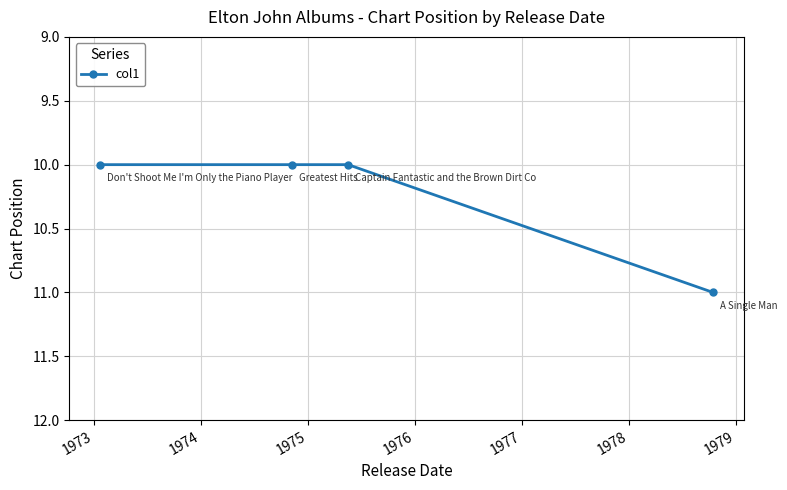

What is the maximum value shown in the chart?

11